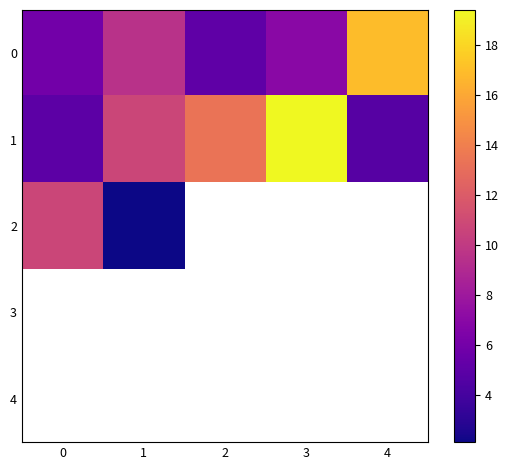

What is the maximum value shown in the chart?

19.4